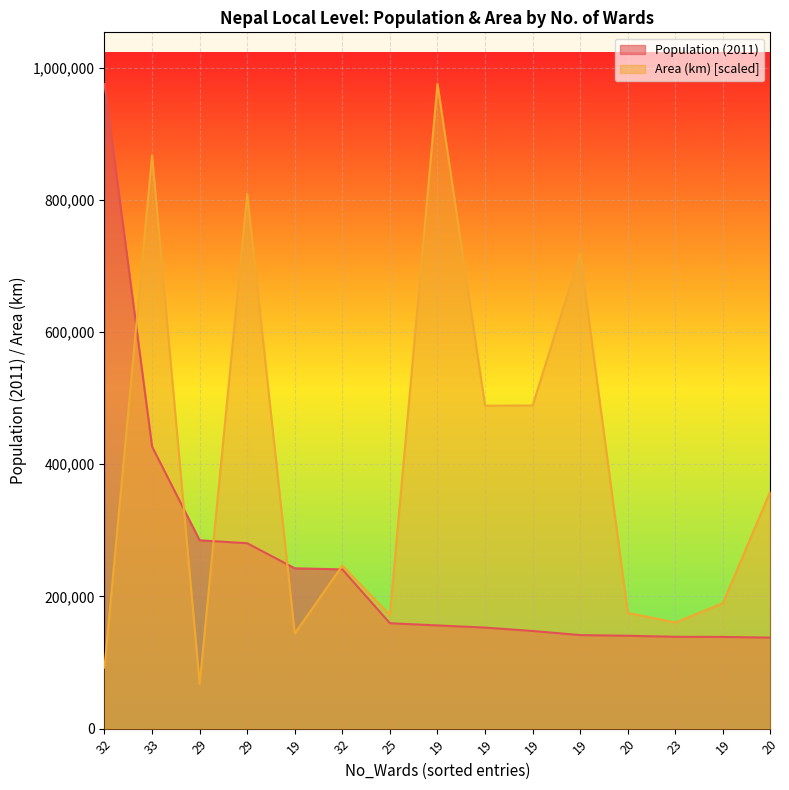

The value of Population (2011) at 20 is 60573.0. True or false?

False